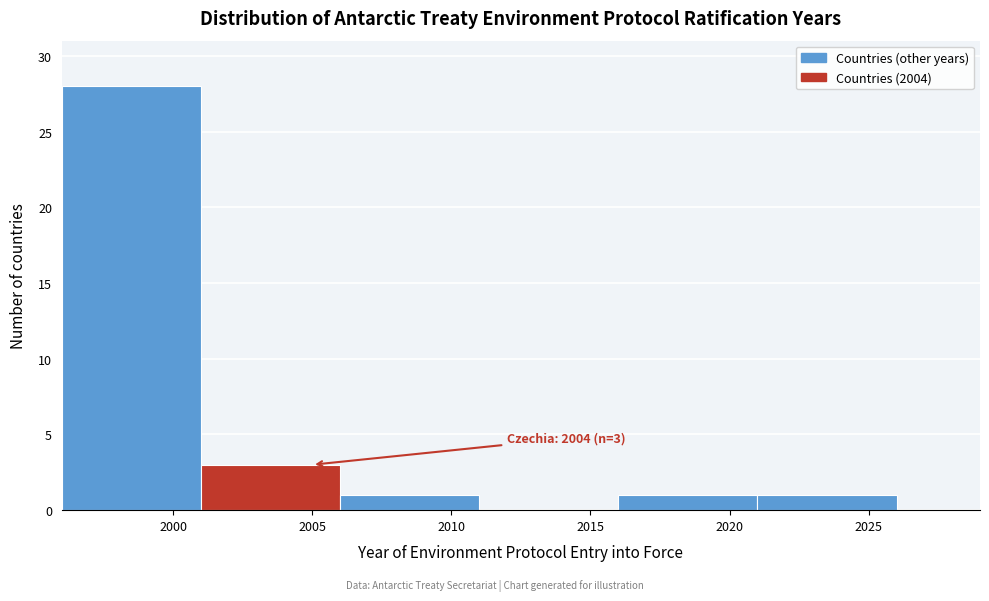

Over which range of the x-axis is the bar tallest?

1996 to 2001